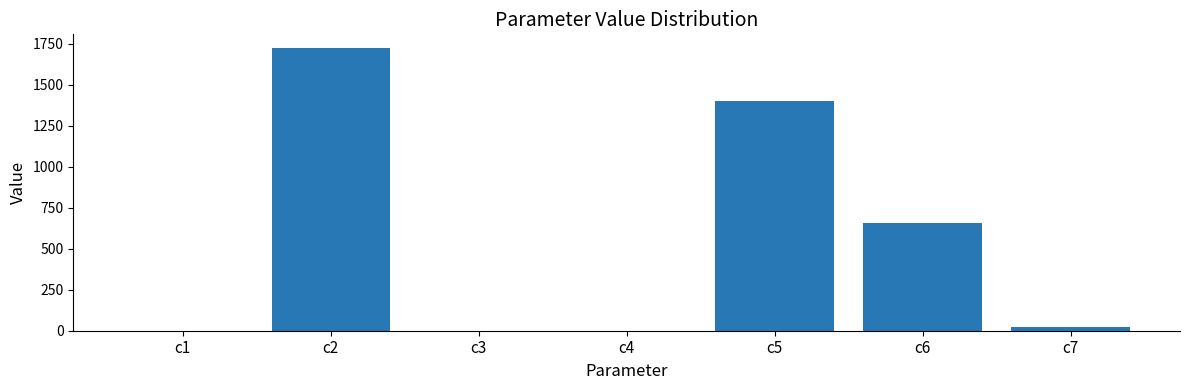

The chart shows a value of 1721.1 at c2. True or false?

True